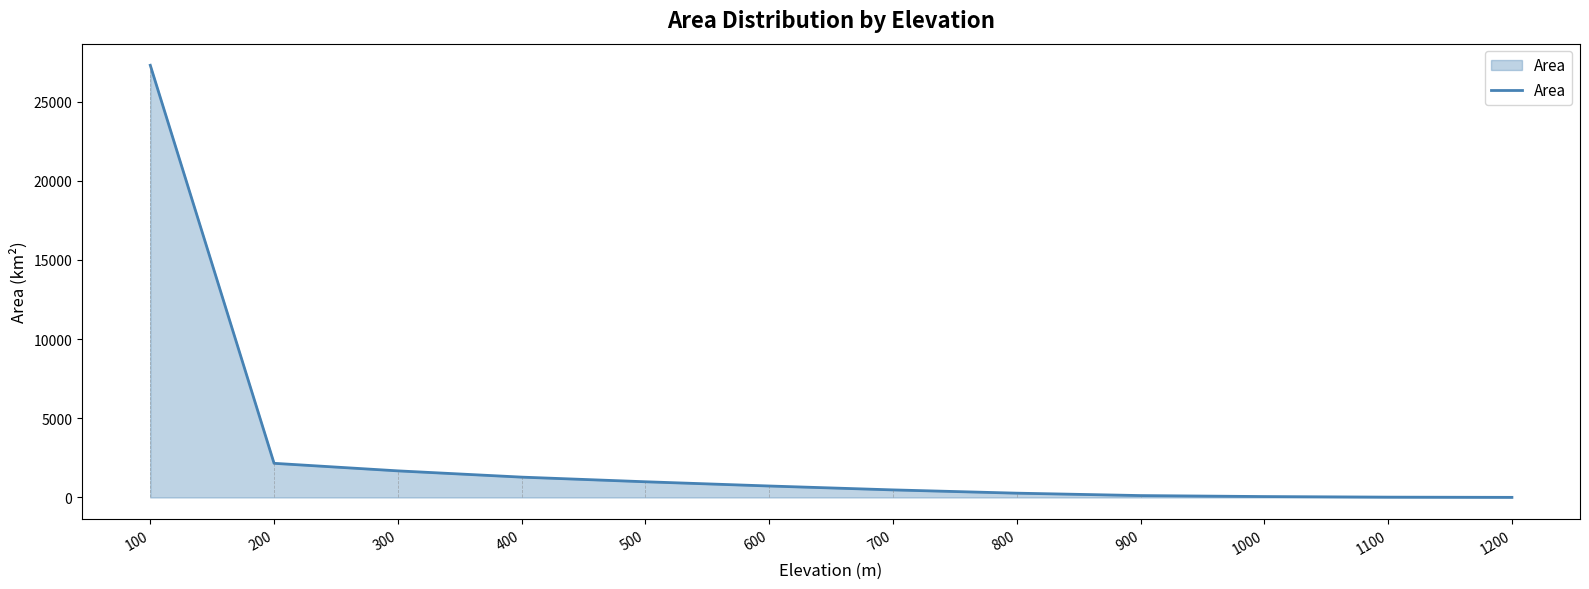

The value at 300 is 1681.0. True or false?

True